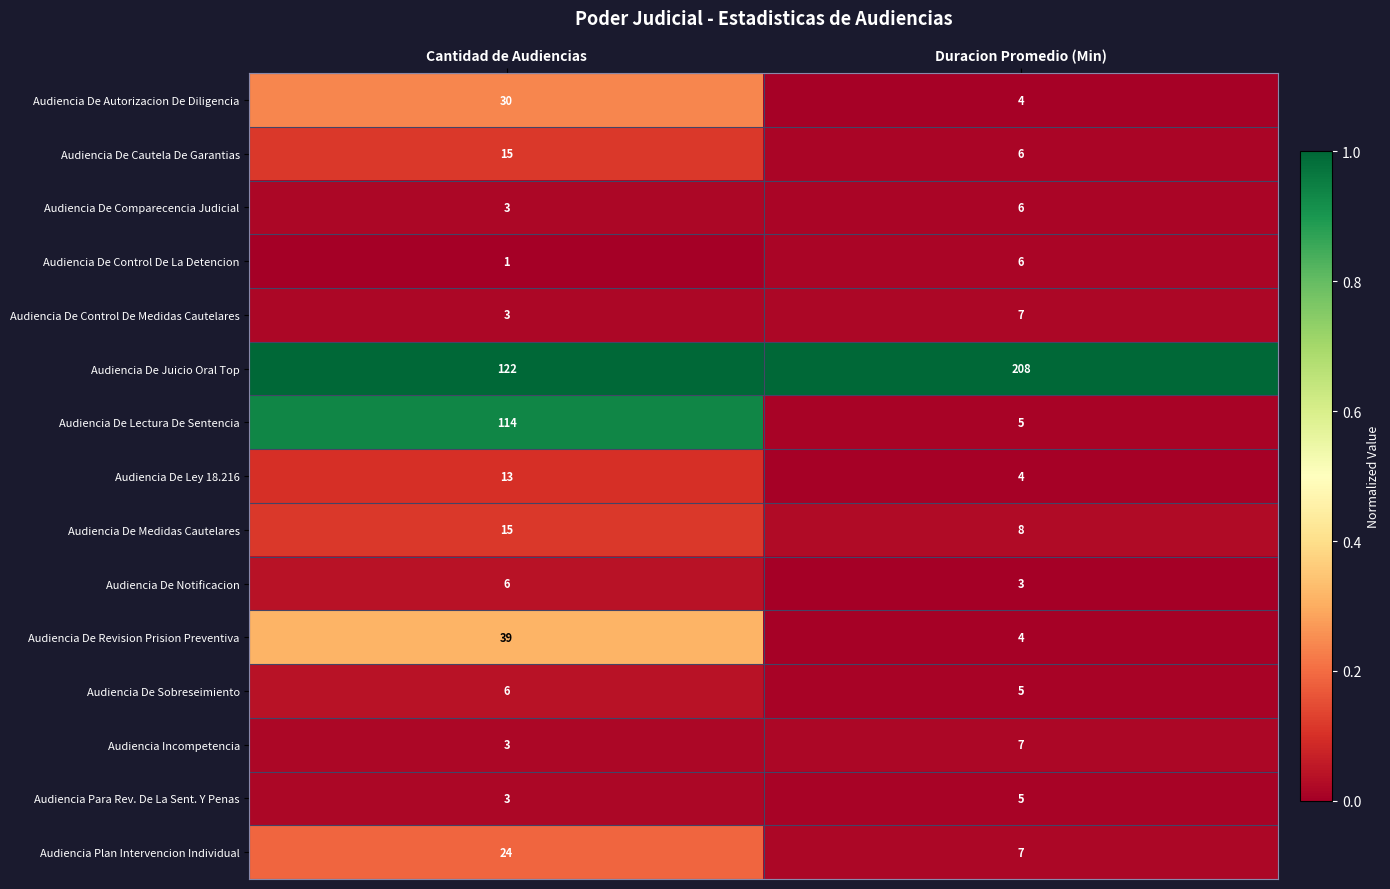

Reading left to right, extract all data points from this chart.

Audiencia De Autorizacion De Diligencia: Cantidad de Audiencias=30	Duracion Promedio (Min)=4
Audiencia De Cautela De Garantias: Cantidad de Audiencias=15	Duracion Promedio (Min)=6
Audiencia De Comparecencia Judicial: Cantidad de Audiencias=3	Duracion Promedio (Min)=6
Audiencia De Control De La Detencion: Cantidad de Audiencias=1	Duracion Promedio (Min)=6
Audiencia De Control De Medidas Cautelares: Cantidad de Audiencias=3	Duracion Promedio (Min)=7
Audiencia De Juicio Oral Top: Cantidad de Audiencias=122	Duracion Promedio (Min)=208
Audiencia De Lectura De Sentencia: Cantidad de Audiencias=114	Duracion Promedio (Min)=5
Audiencia De Ley 18.216: Cantidad de Audiencias=13	Duracion Promedio (Min)=4
Audiencia De Medidas Cautelares: Cantidad de Audiencias=15	Duracion Promedio (Min)=8
Audiencia De Notificacion: Cantidad de Audiencias=6	Duracion Promedio (Min)=3
Audiencia De Revision Prision Preventiva: Cantidad de Audiencias=39	Duracion Promedio (Min)=4
Audiencia De Sobreseimiento: Cantidad de Audiencias=6	Duracion Promedio (Min)=5
Audiencia Incompetencia: Cantidad de Audiencias=3	Duracion Promedio (Min)=7
Audiencia Para Rev. De La Sent. Y Penas: Cantidad de Audiencias=3	Duracion Promedio (Min)=5
Audiencia Plan Intervencion Individual: Cantidad de Audiencias=24	Duracion Promedio (Min)=7